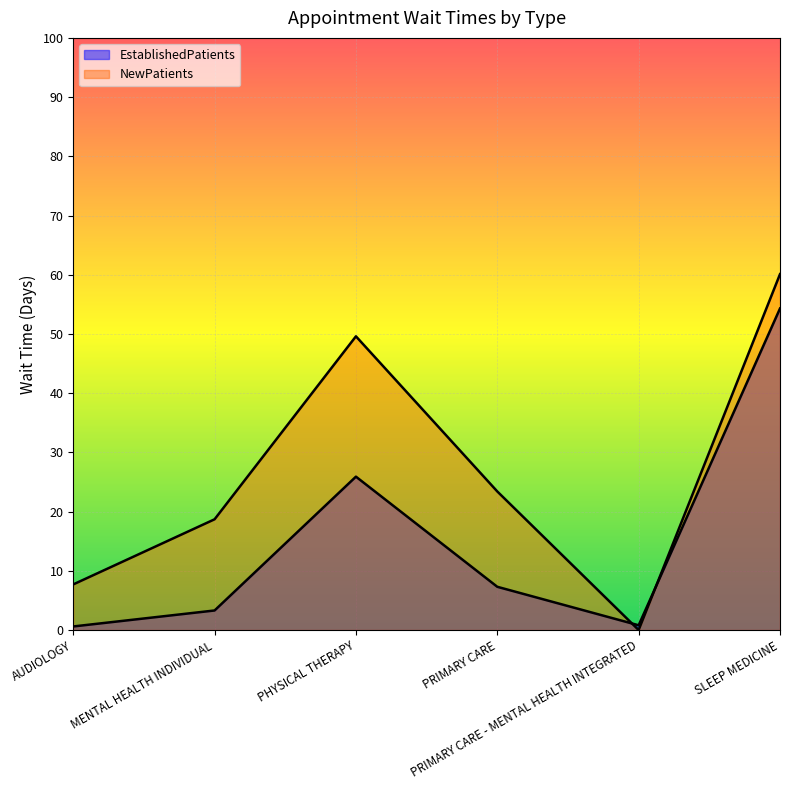

What is the difference between the highest and lowest values at AUDIOLOGY?

7.1